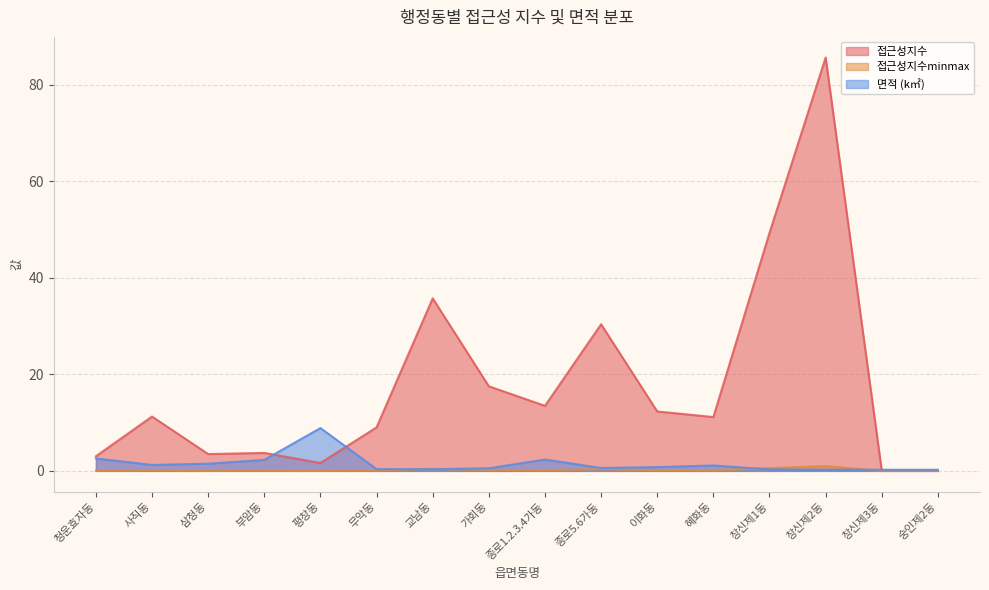

Rank the series by their maximum value, from highest to lowest.

접근성지수, 면적 (k㎡), 접근성지수minmax